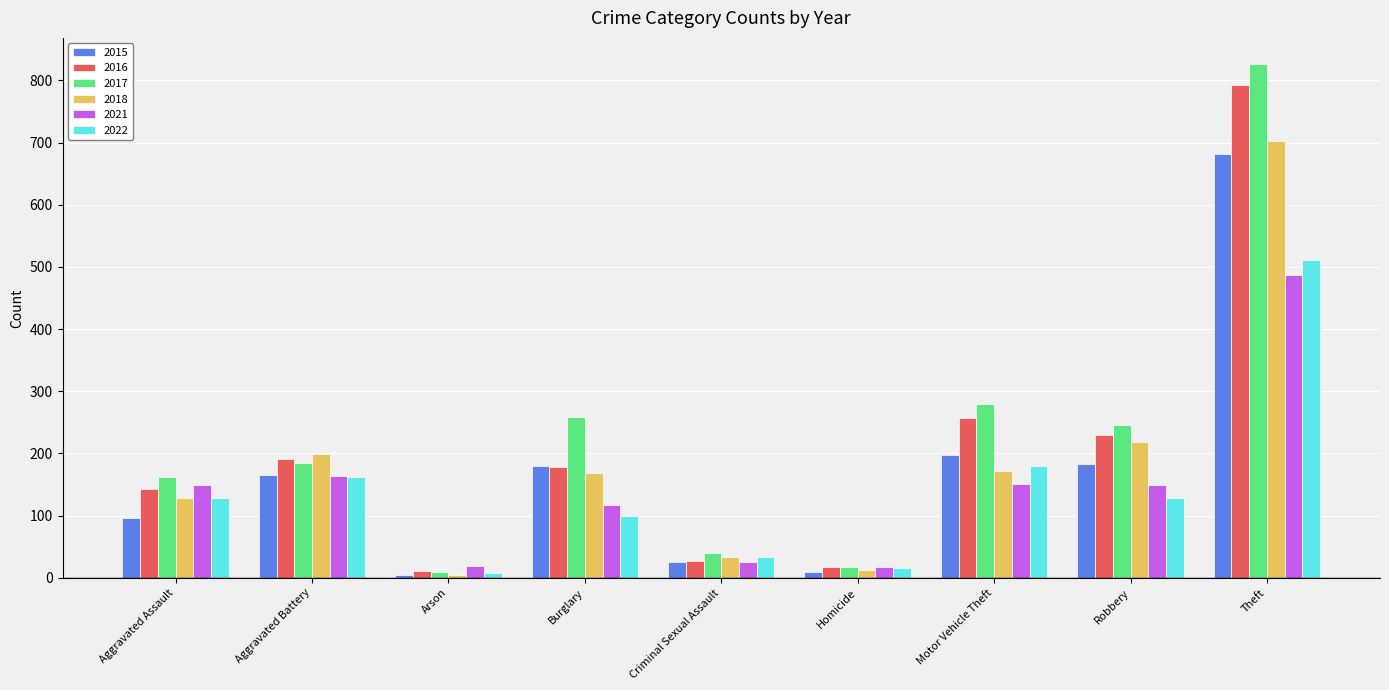

At which label is 2017 closest to 418?

Motor Vehicle Theft